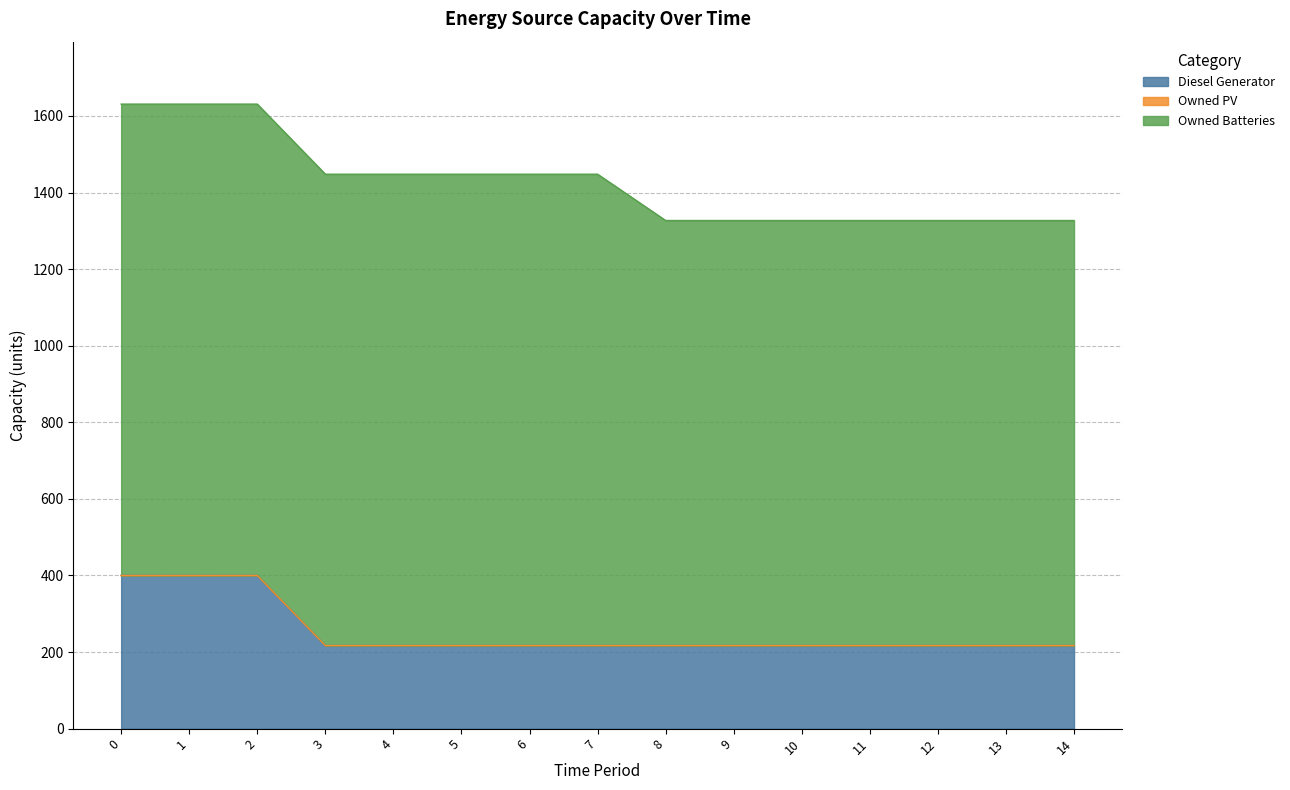

Does the chart have visible grid lines?

Yes